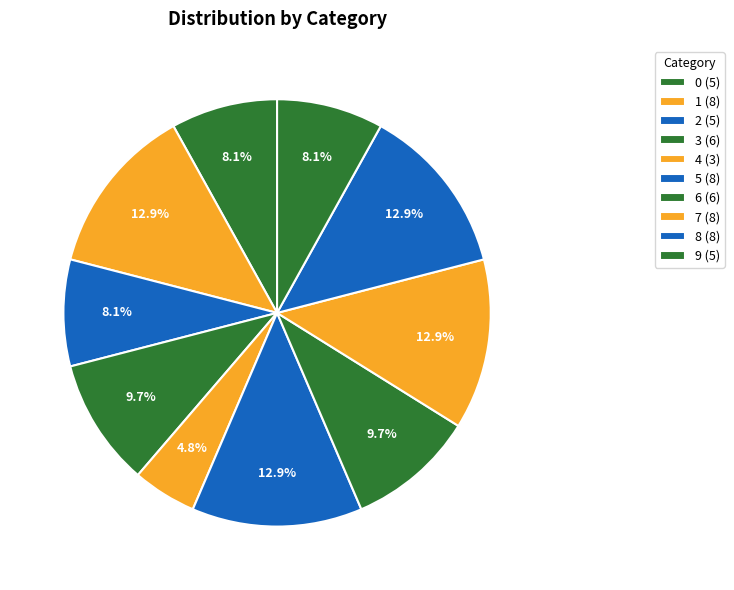

How many segments does this pie chart have?

10